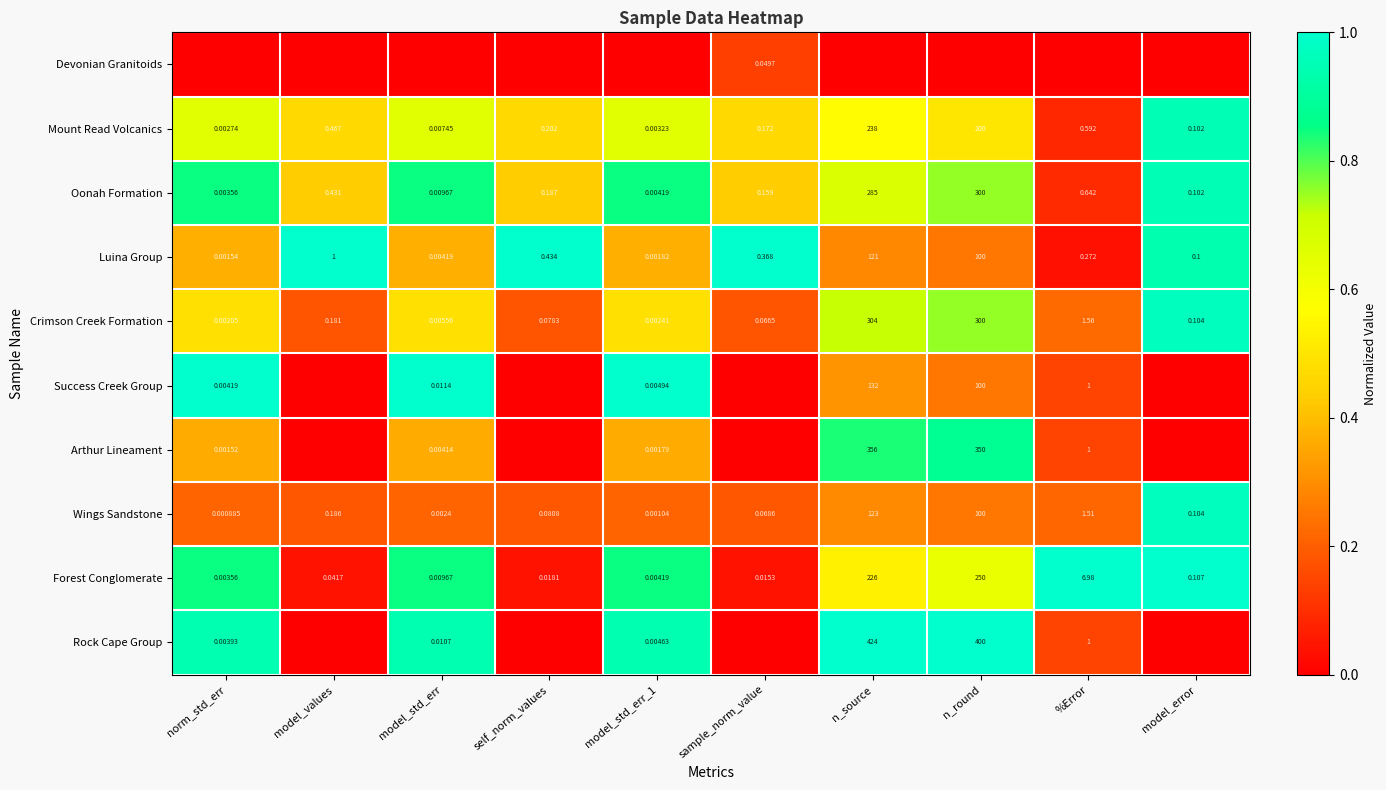

At how many categories does at least one series exceed 0?

10